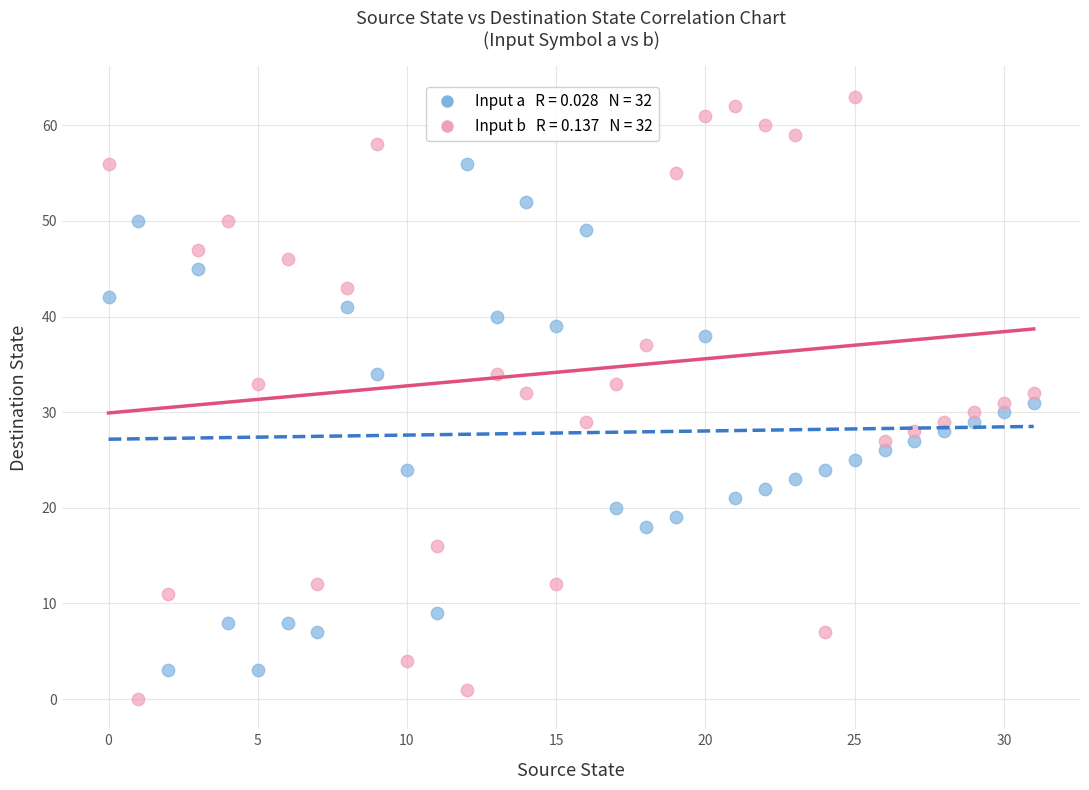

Across all data points, what is the range of Y values (max minus min)?

63